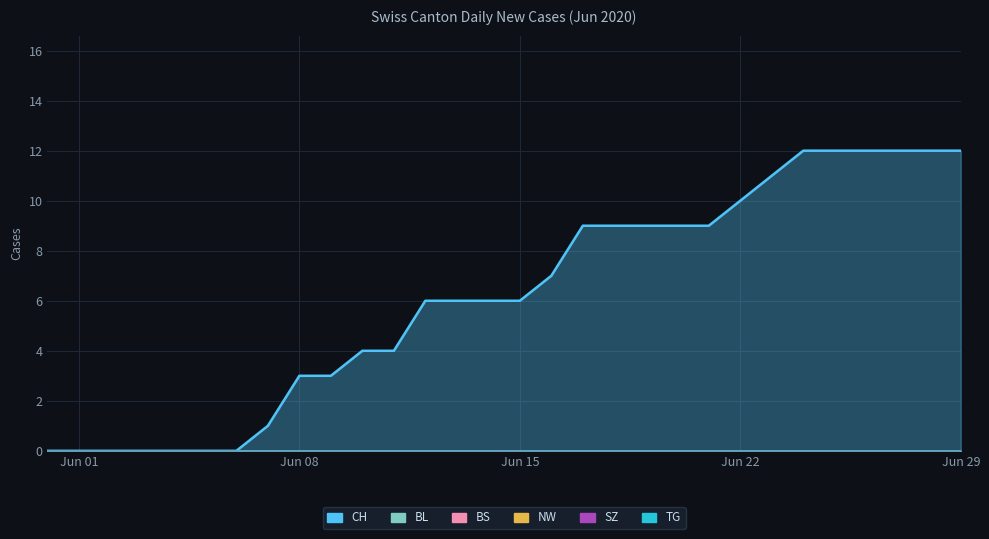

Which series has the largest total across all categories?

CH